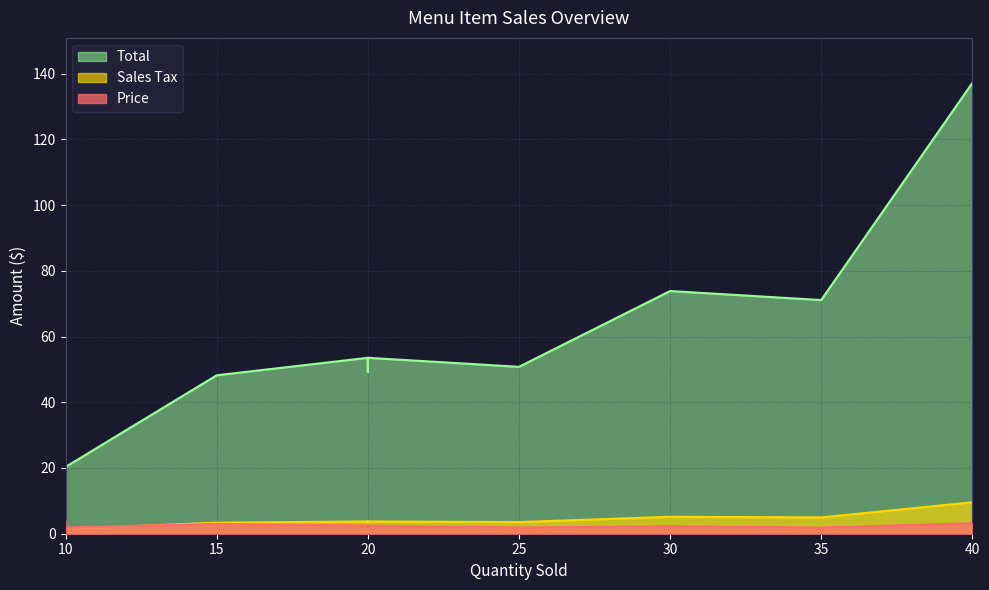

Between Black Bean & Plantain and Apple Cinnamon, which series saw the biggest shift?

Total